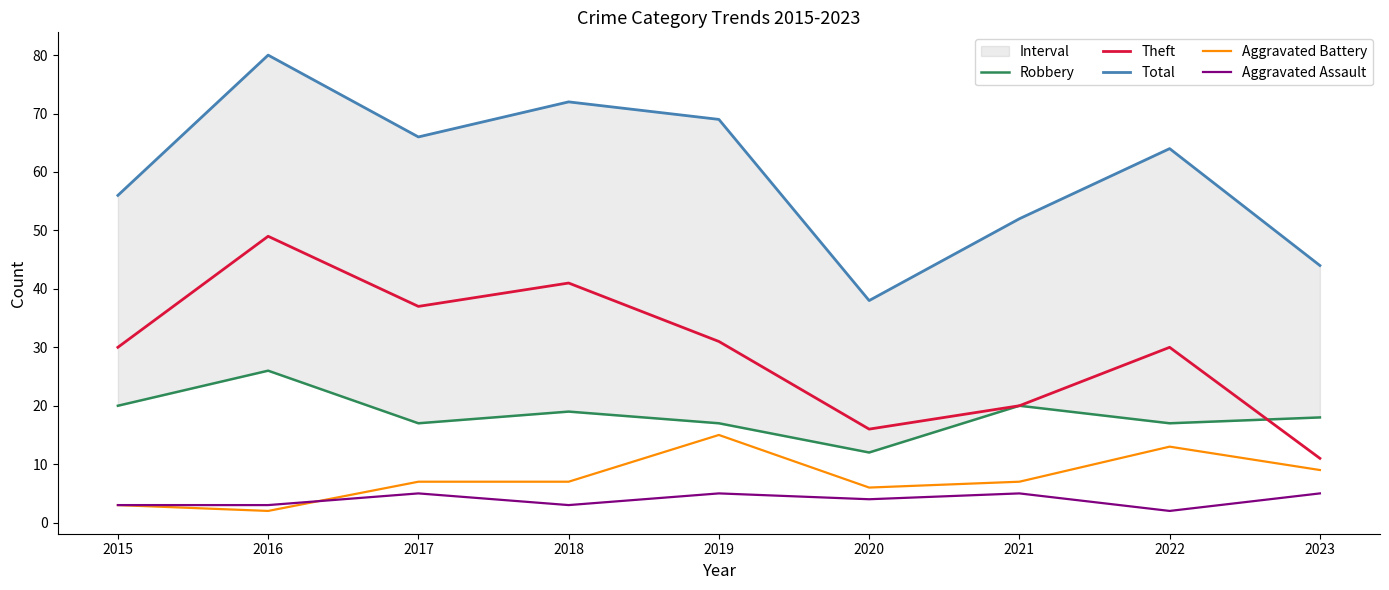

True or false: Aggravated Battery has a value of 6 at 2020.

True